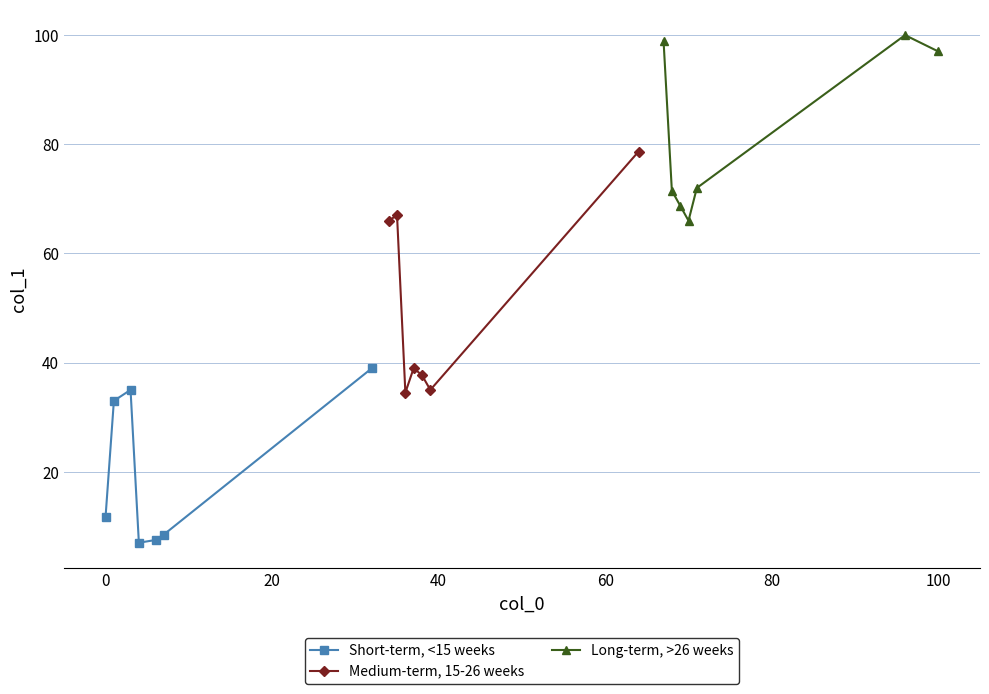

What is the sum of all Short-term, <15 weeks values?

141.8